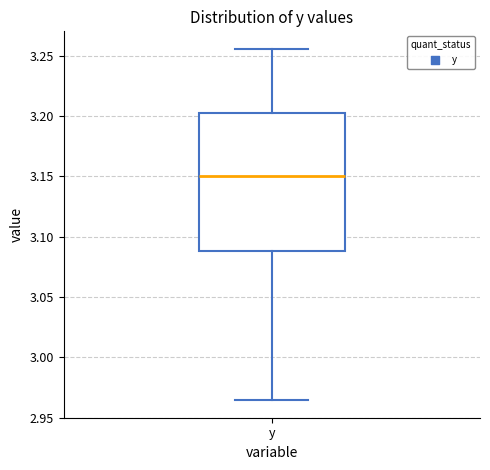

Transcribe this box plot: give where the median line is, the range the box spans, and where the two whiskers end, as read against the y-axis. The values are not printed on the chart, so give them approximately, as read against the axis.

median 3.150, box 3.090 to 3.200, whiskers 2.965 to 3.255